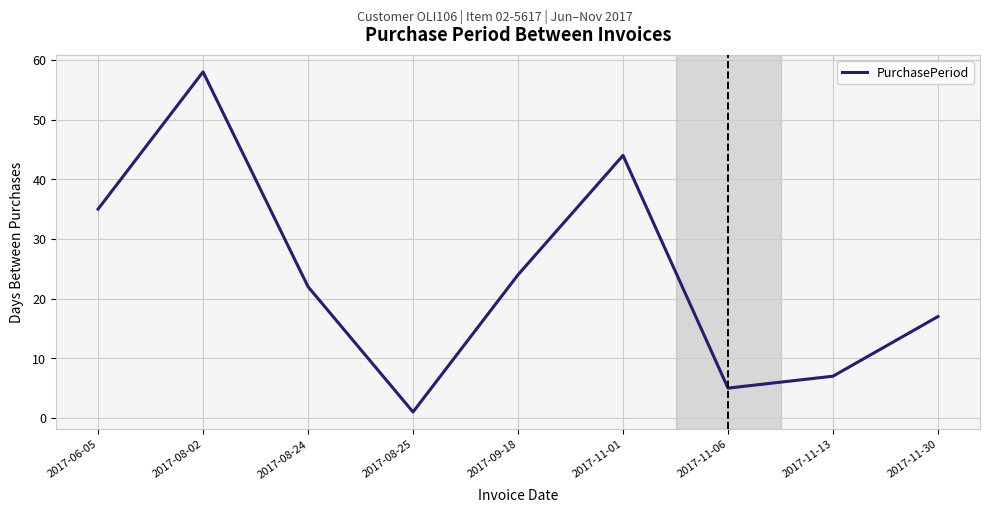

Where is the first local maximum?

2017-08-02